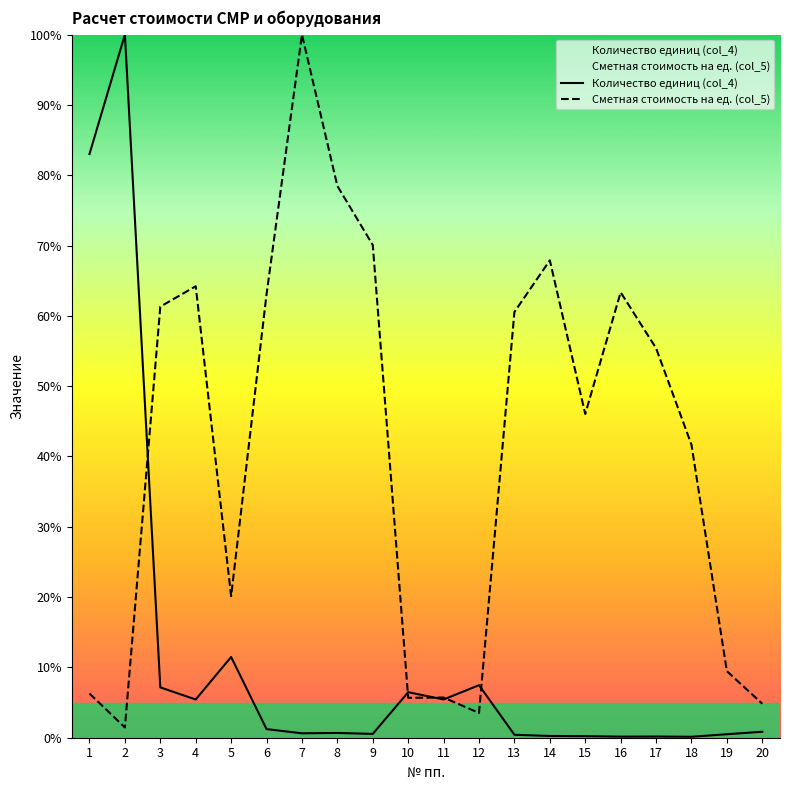

After their last crossing, which series has the higher values: Сметная стоимость на ед. (col_5) or Количество единиц (col_4)?

Сметная стоимость на ед. (col_5)